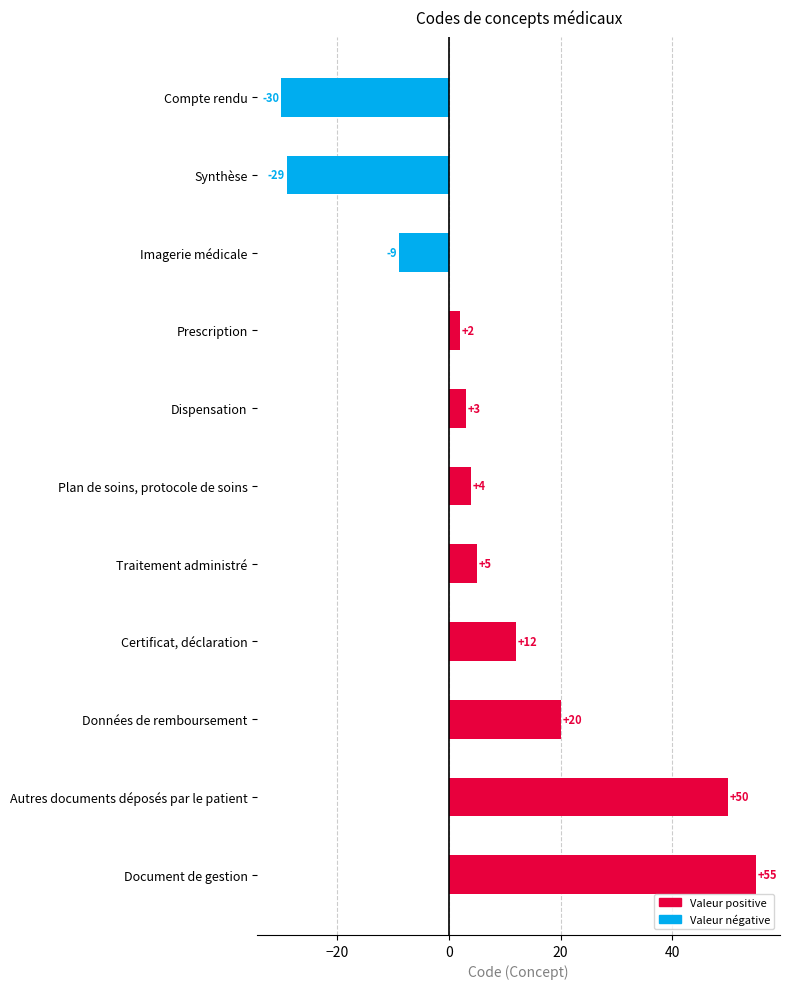

How many negative values are there?

3